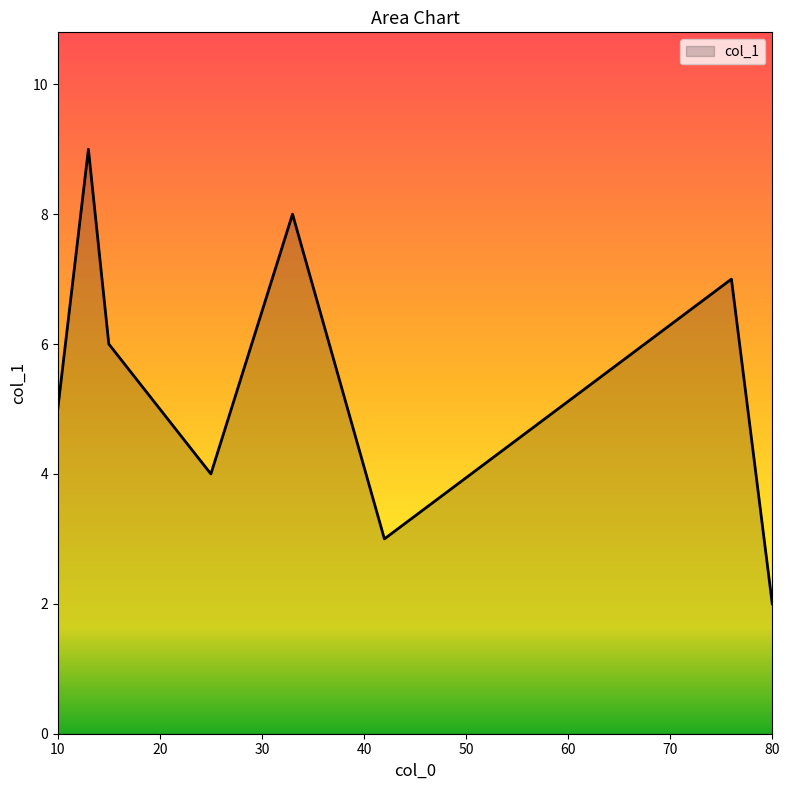

What is the difference between the maximum and minimum values?

7.0